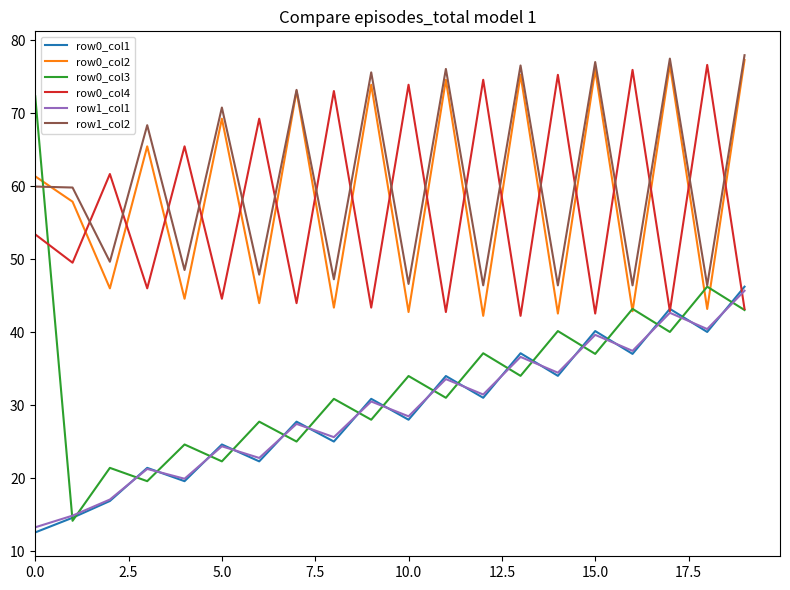

Which series has the widest spread of values?

row0_col3